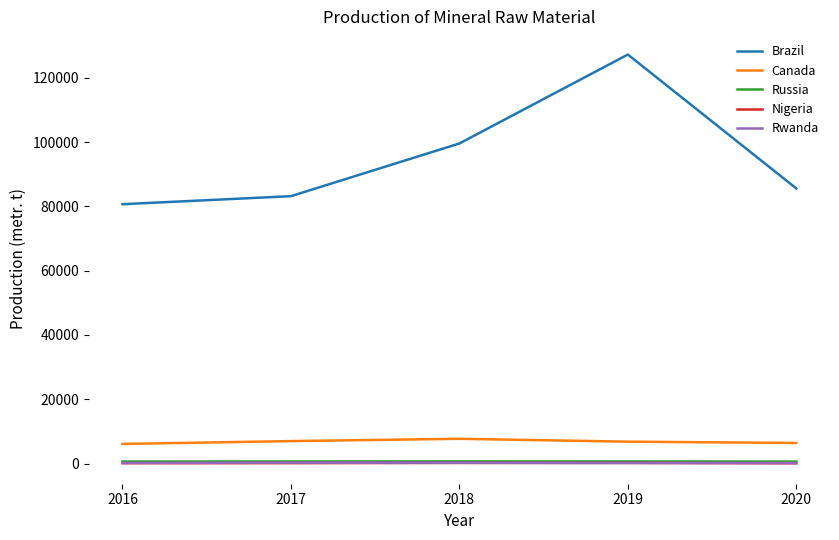

True or false: Rwanda and Nigeria intersect in this chart.

False